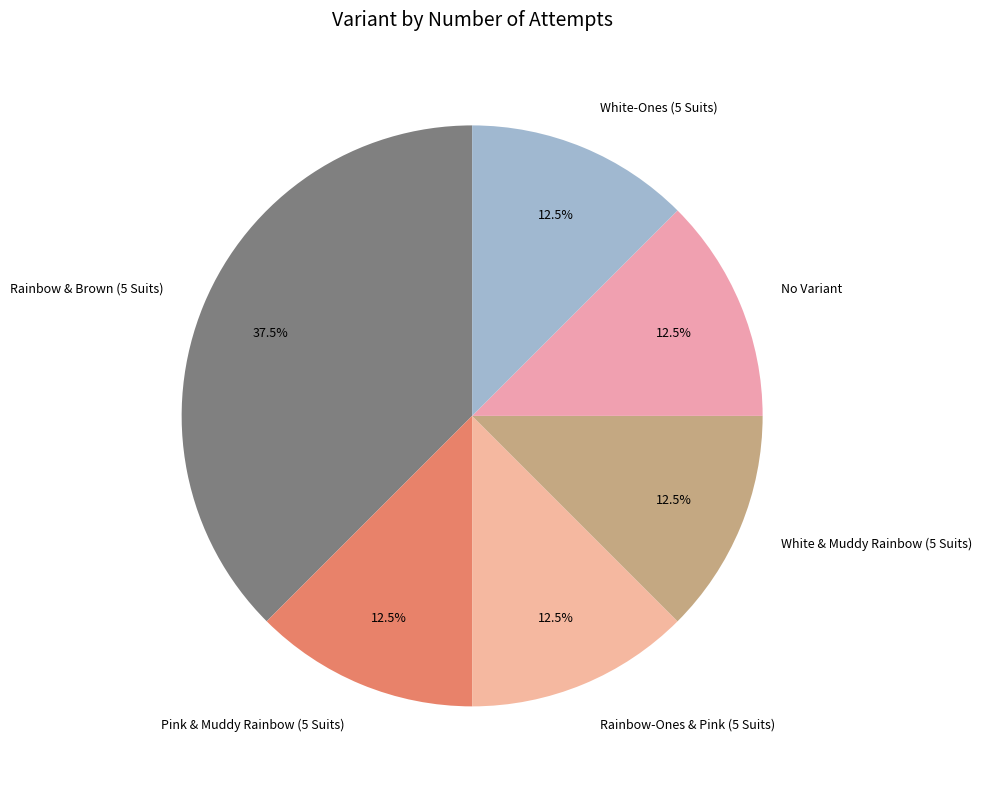

What portion of the pie excludes No Variant?

87.5%